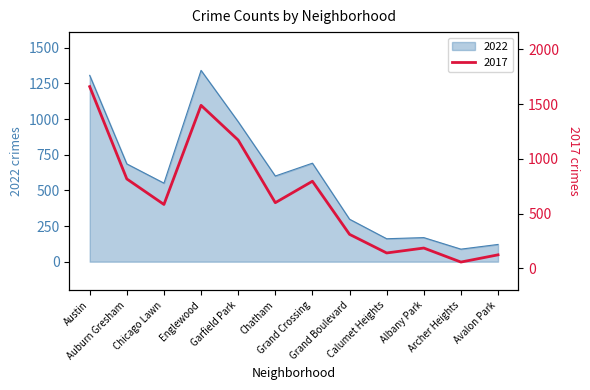

What is the smallest value displayed?

57